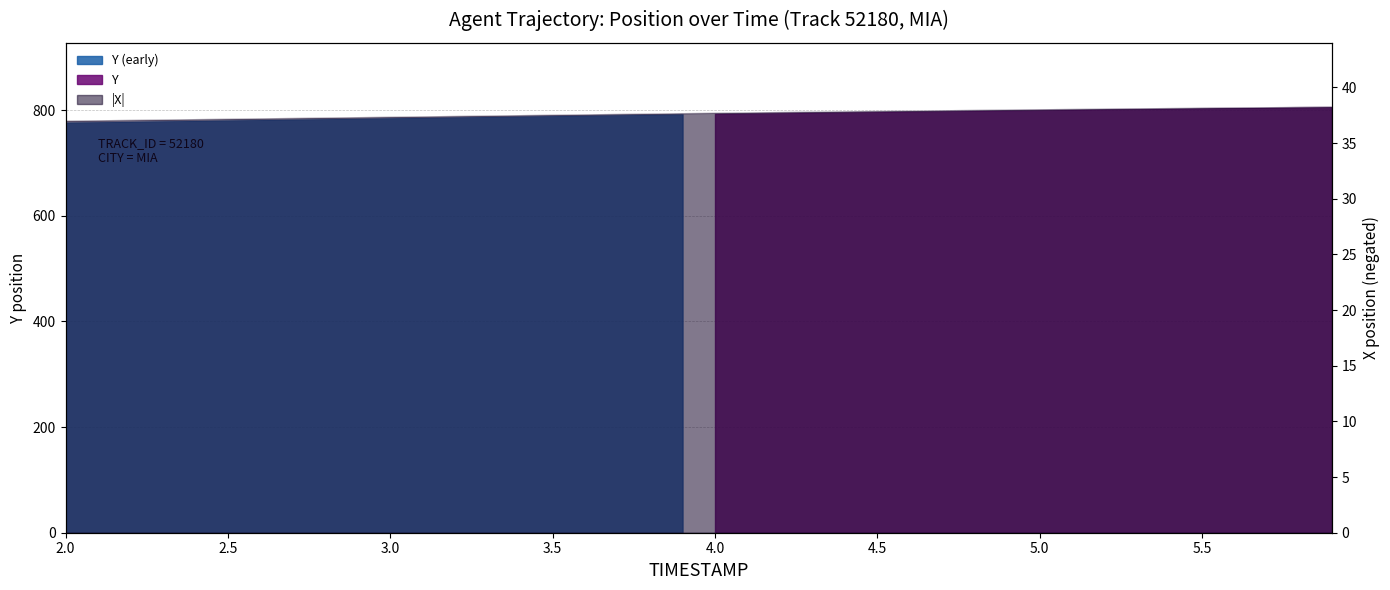

What is the sum of the Y values at 3.1 and 4.5?

1583.3